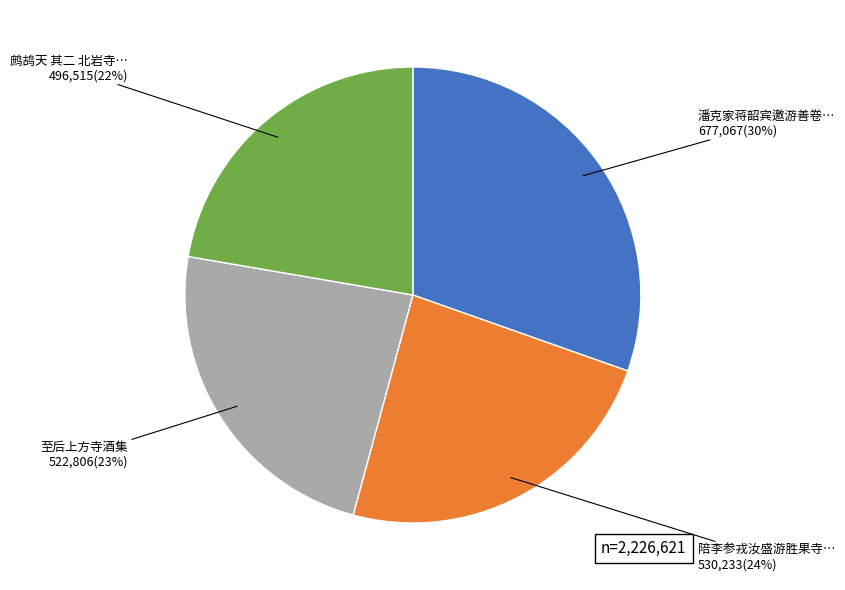

To the nearest percent, what is the average slice percentage?

25%